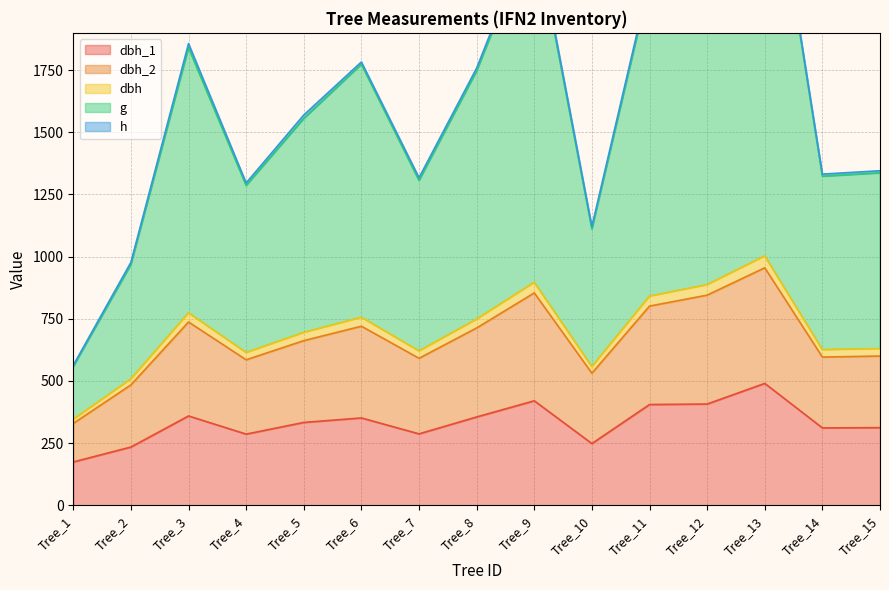

True or false: dbh_2 has more than 0 interior local peaks.

True